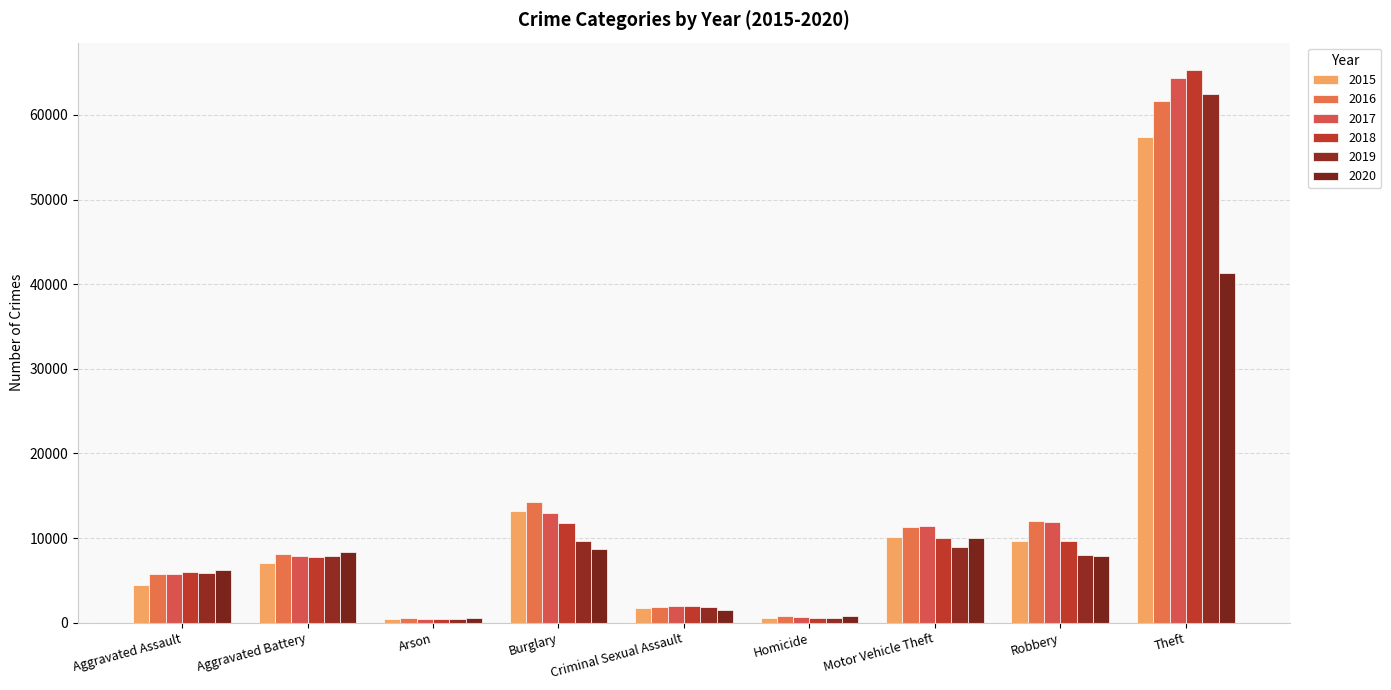

How many bars are there in each group?

6